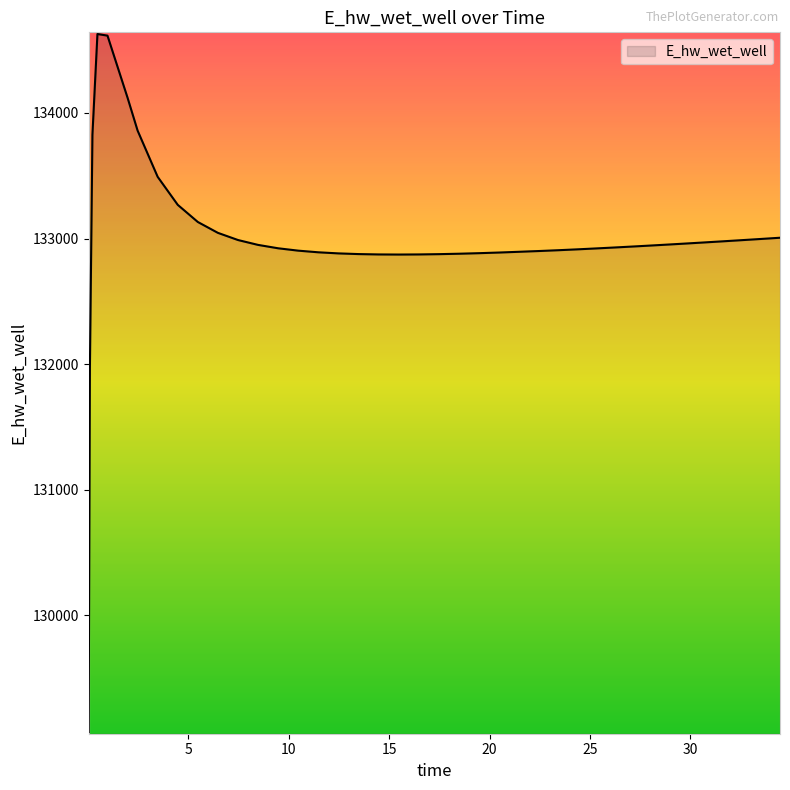

What is the minimum value shown in the chart?

129070.3